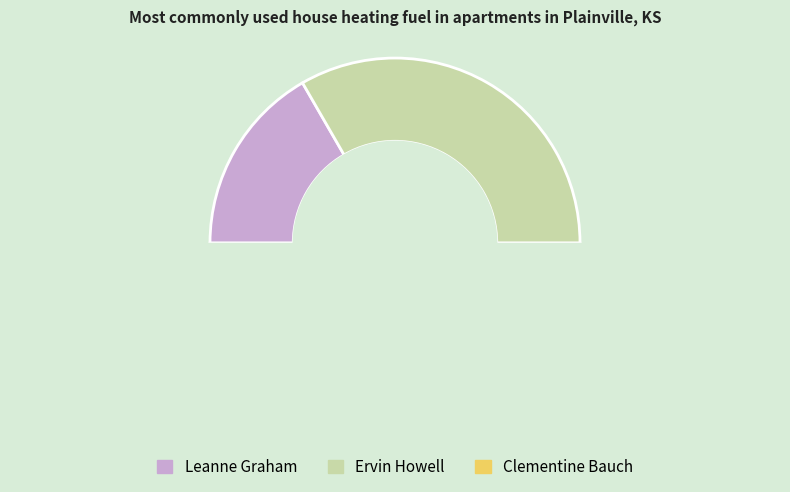

How many segments does this pie chart have?

3